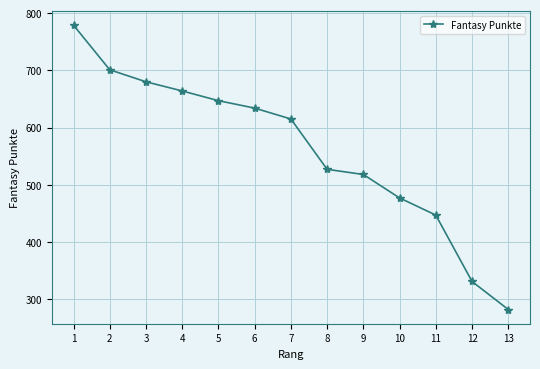

What is the value of the 1st point from the left?

779